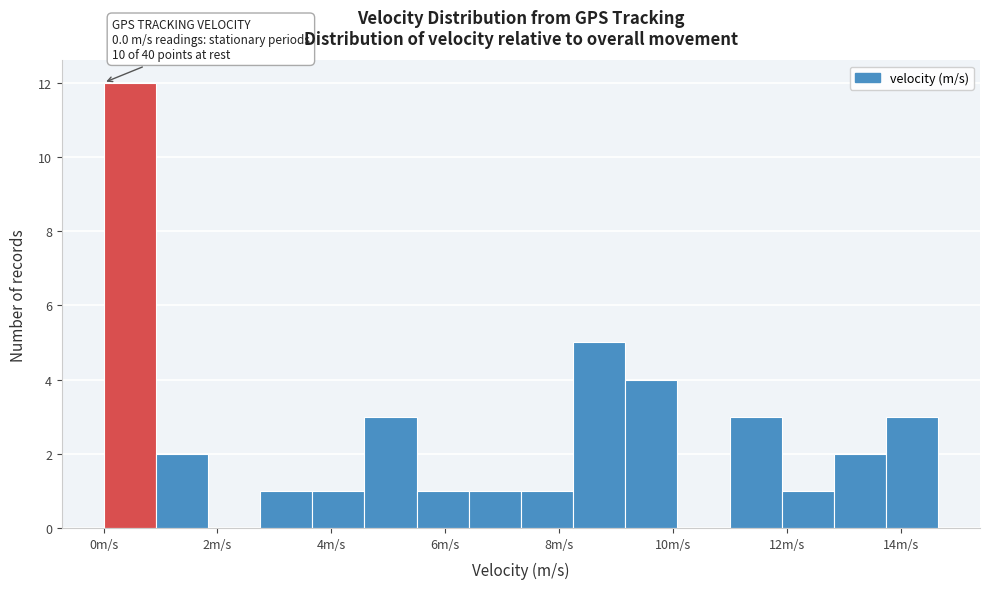

Over which range of the x-axis is the bar tallest?

0.0 to 1.0